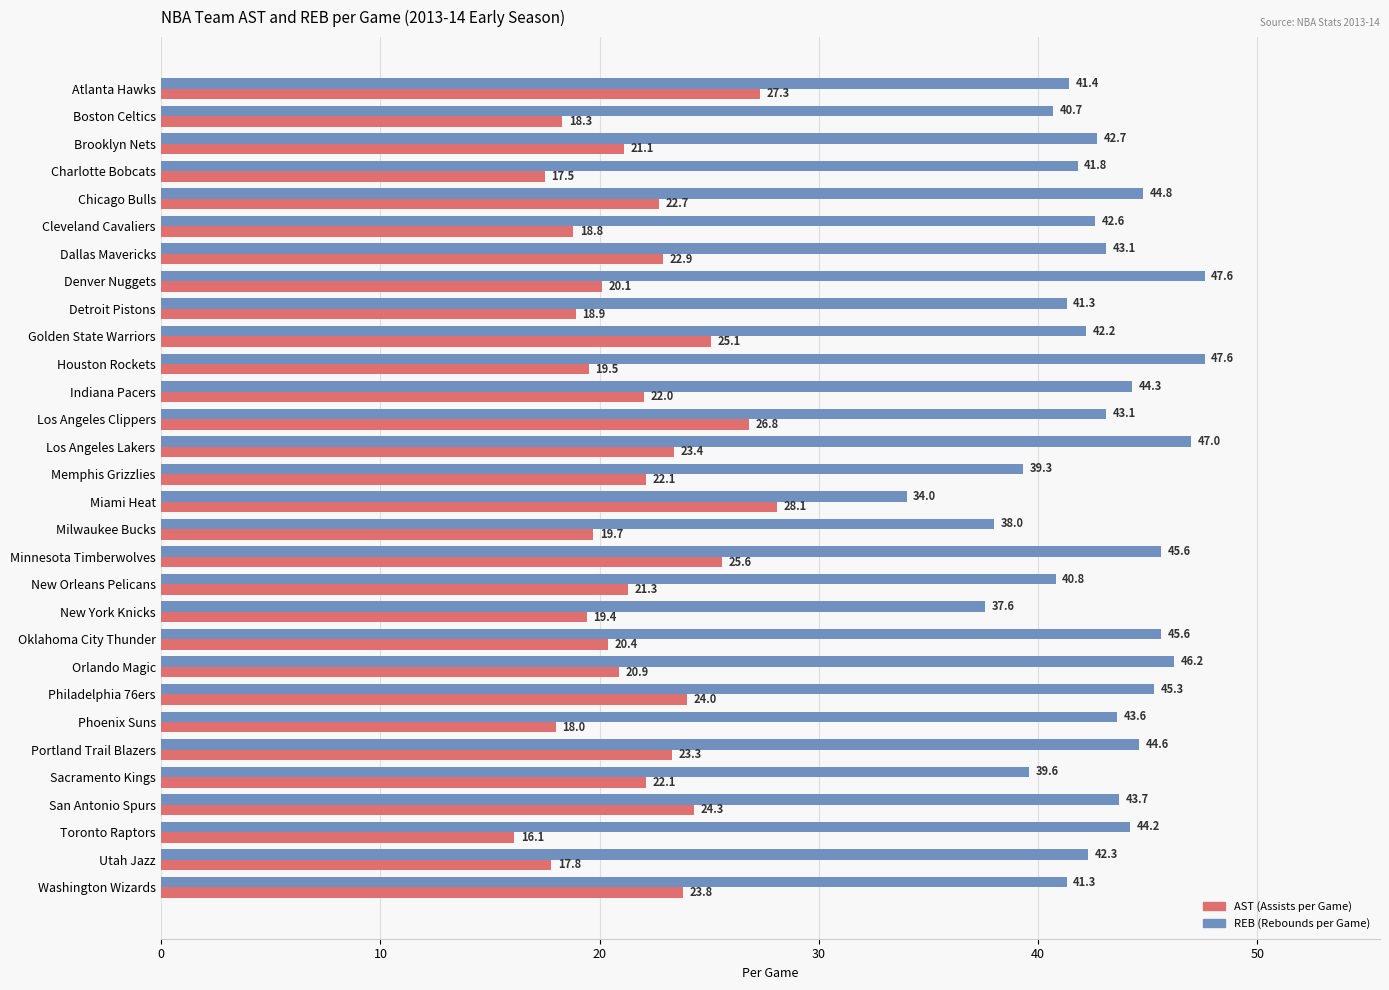

At which category is the sum across all series the highest?

Minnesota Timberwolves